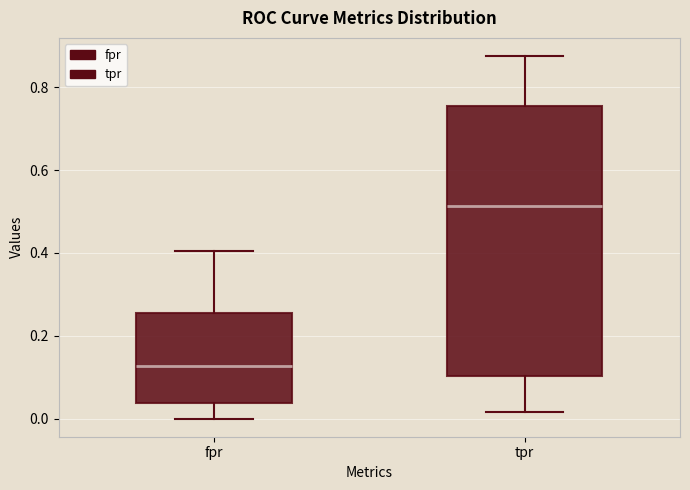

Reading left to right, read every box against the y-axis: the position of its median line, the range the box covers, and the ends of its whiskers. The values are not printed on the chart, so give them approximately, as read against the axis.

fpr: median 0.12, box 0.04 to 0.26, whiskers 0.00 to 0.40
tpr: median 0.52, box 0.10 to 0.76, whiskers 0.02 to 0.88